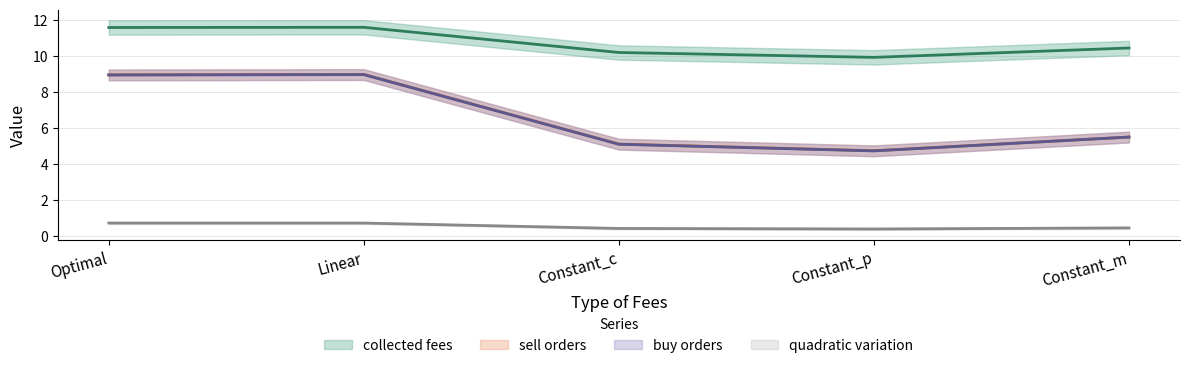

Read the sell orders value at Constant_c.

5.1